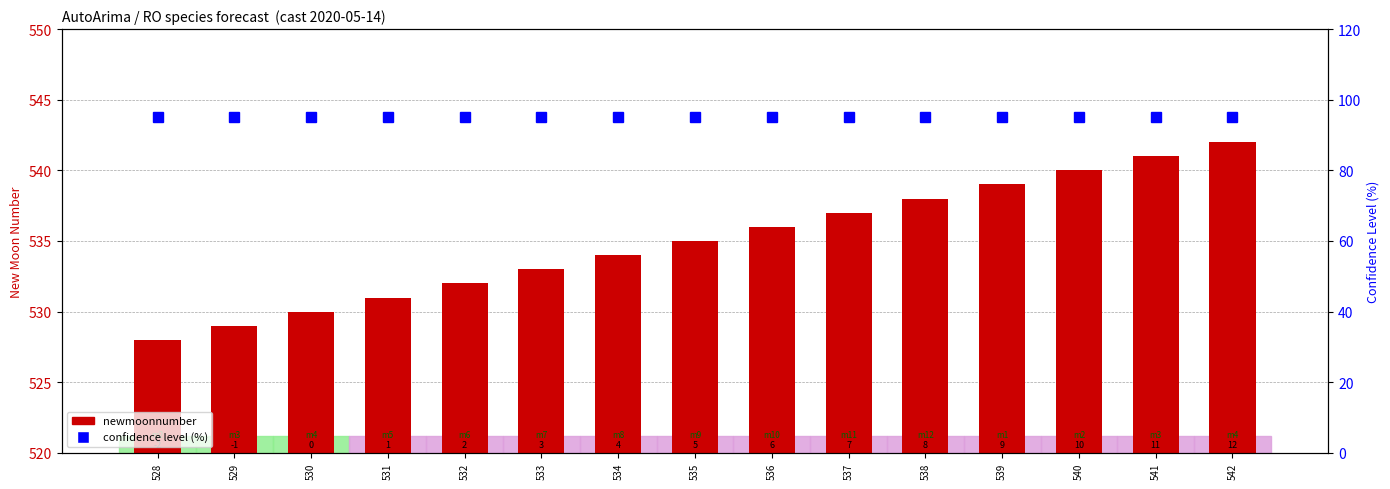

At which category is the sum across all series the highest?

542